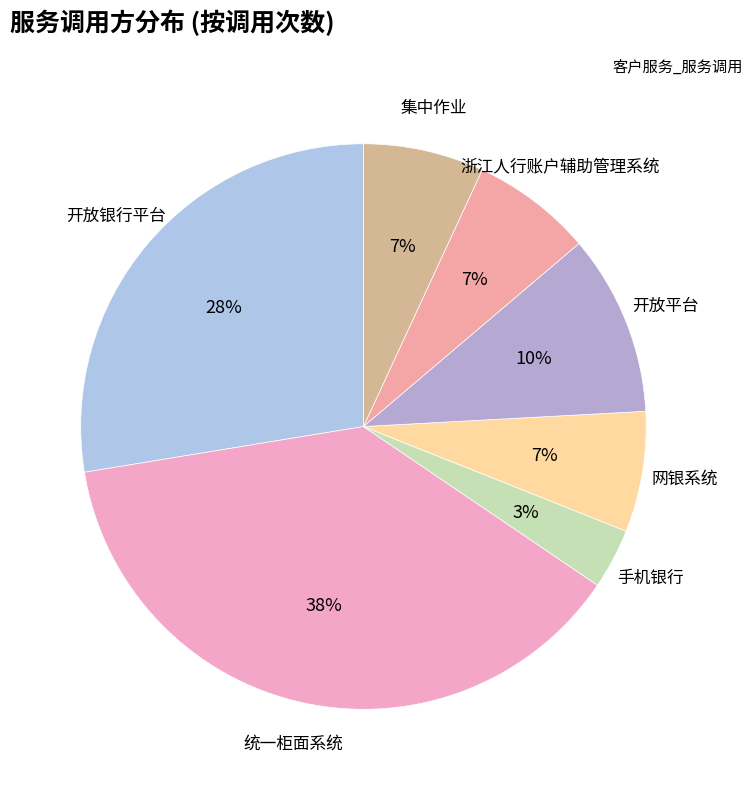

Rank the categories by value from lowest to highest.

手机银行, 网银系统, 浙江人行账户辅助管理系统, 集中作业, 开放平台, 开放银行平台, 统一柜面系统